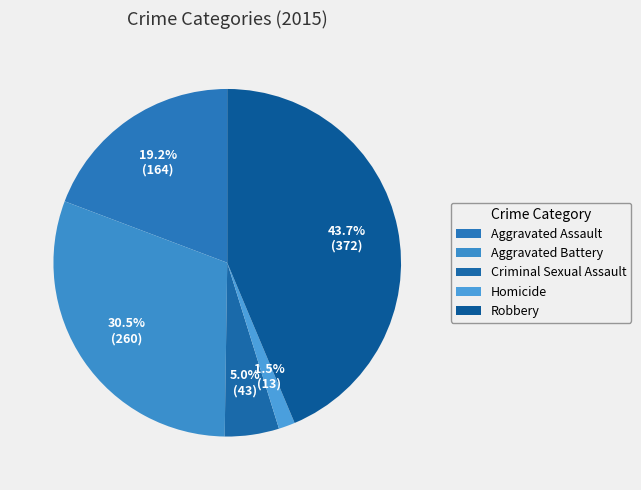

What portion of the pie excludes Homicide?

98.5%